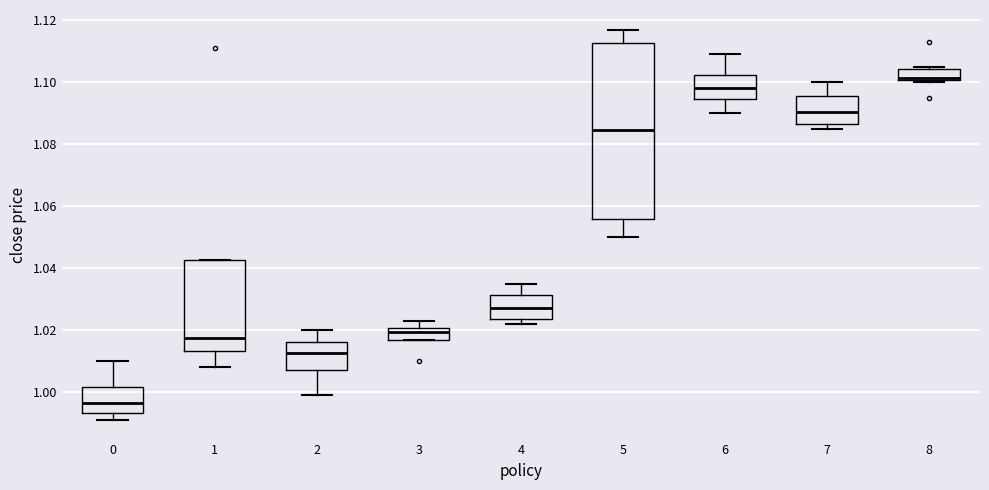

Reading left to right, transcribe this box plot: for each box, give where its median line is, the range the box spans, and where its two whiskers end, as read against the y-axis. The values are not printed on the chart, so give them approximately, as read against the axis.

0: median 0.996, box 0.994 to 1.002, whiskers 0.992 to 1.010
1: median 1.018, box 1.014 to 1.042, whiskers 1.008 to 1.042
2: median 1.012, box 1.008 to 1.016, whiskers 1.000 to 1.020
3: median 1.020 (just below the box's upper edge), box 1.016 to 1.020, whiskers 1.016 to 1.024
4: median 1.028, box 1.024 to 1.032, whiskers 1.022 to 1.036
5: median 1.084, box 1.056 to 1.112, whiskers 1.050 to 1.118
6: median 1.098, box 1.094 to 1.102, whiskers 1.090 to 1.110
7: median 1.090, box 1.086 to 1.096, whiskers 1.086 (just below the box's lower edge) to 1.100
8: median 1.102, box 1.100 to 1.104, whiskers 1.100 (just below the box's lower edge) to 1.106